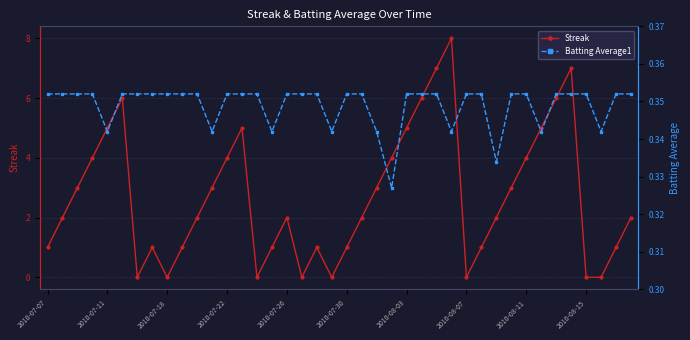

The value of Streak at 2010-07-22 is 2. True or false?

False